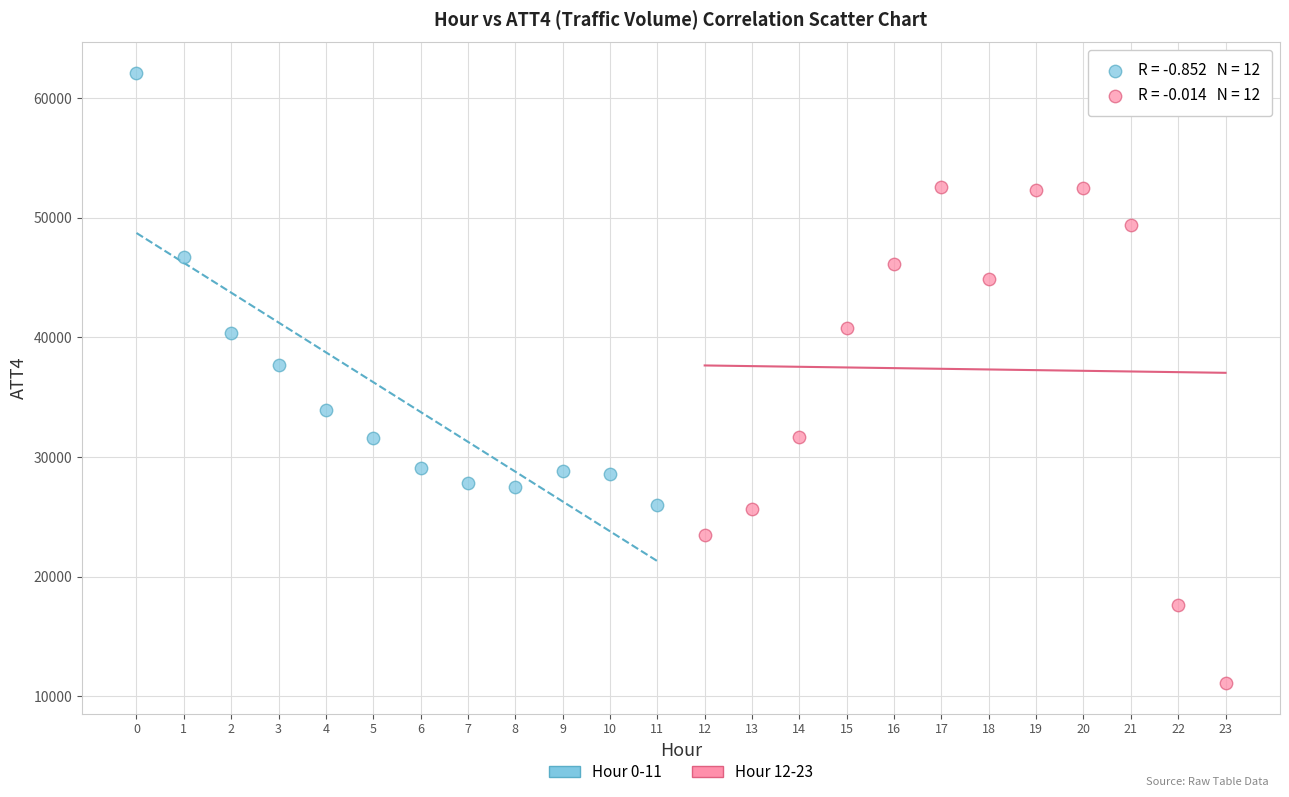

Which series contains the highest Y value?

Hour 0-11